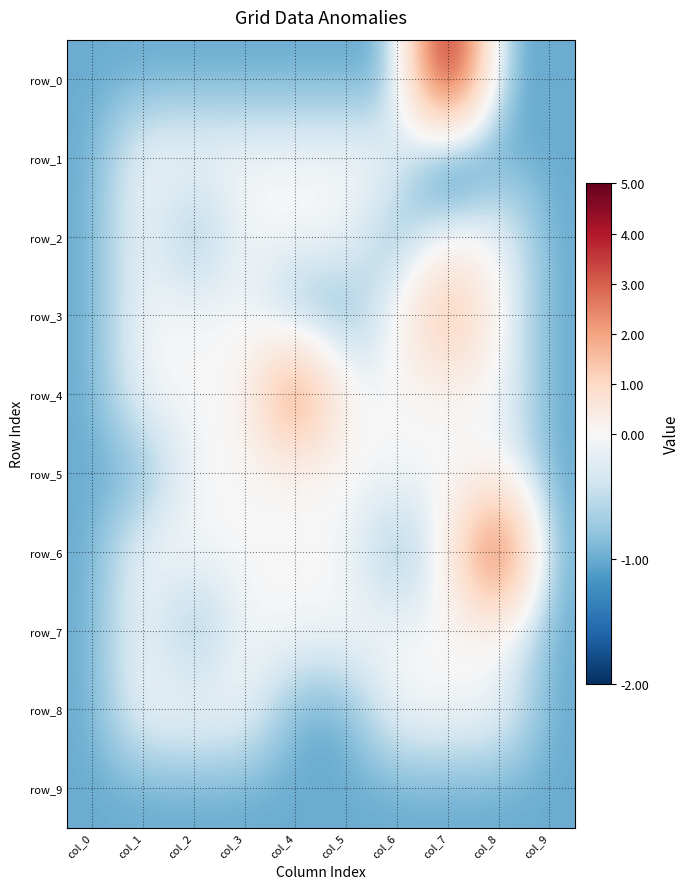

Rank the series at col_8 from highest to lowest value.

row_6, row_2, row_3, row_4, row_5, row_7, row_8, row_0, row_1, row_9